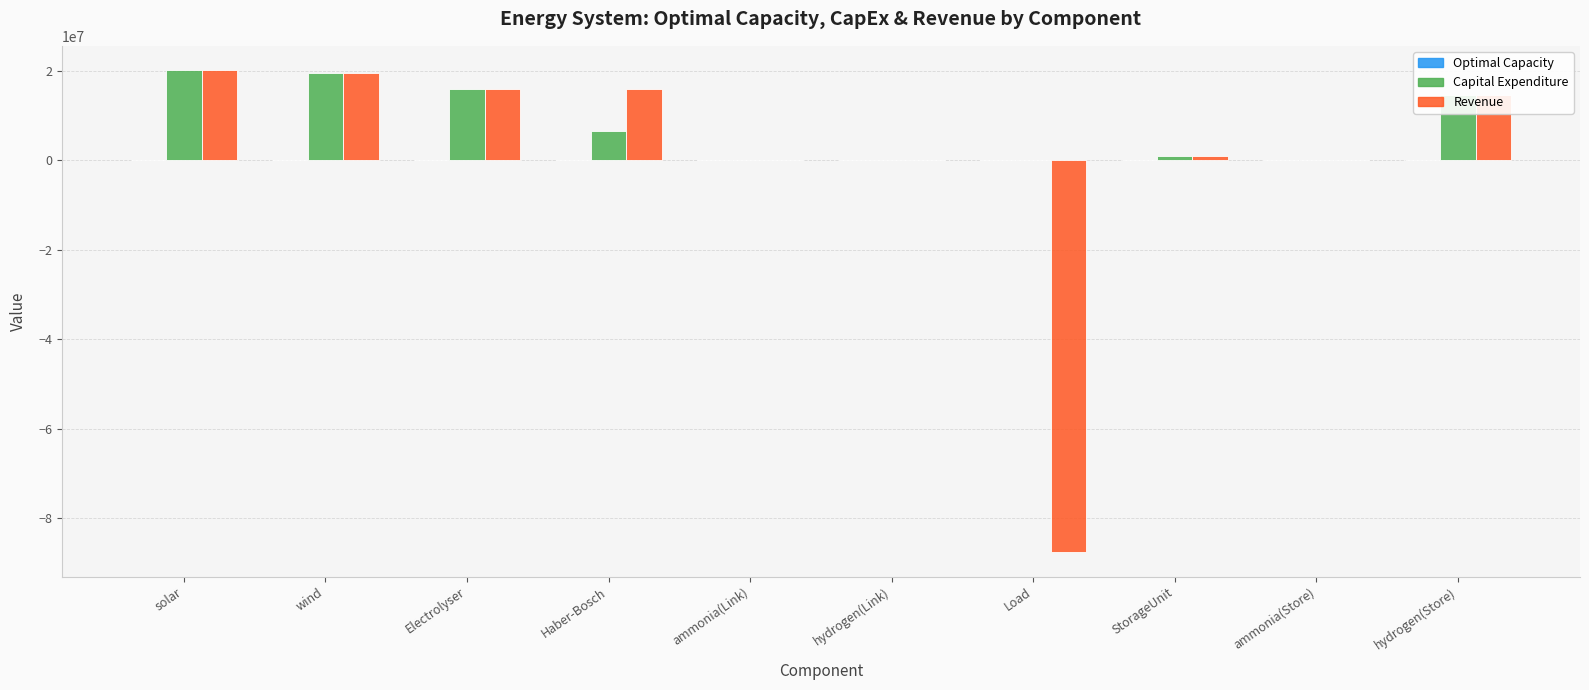

Which series has the largest total across all categories?

Capital Expenditure